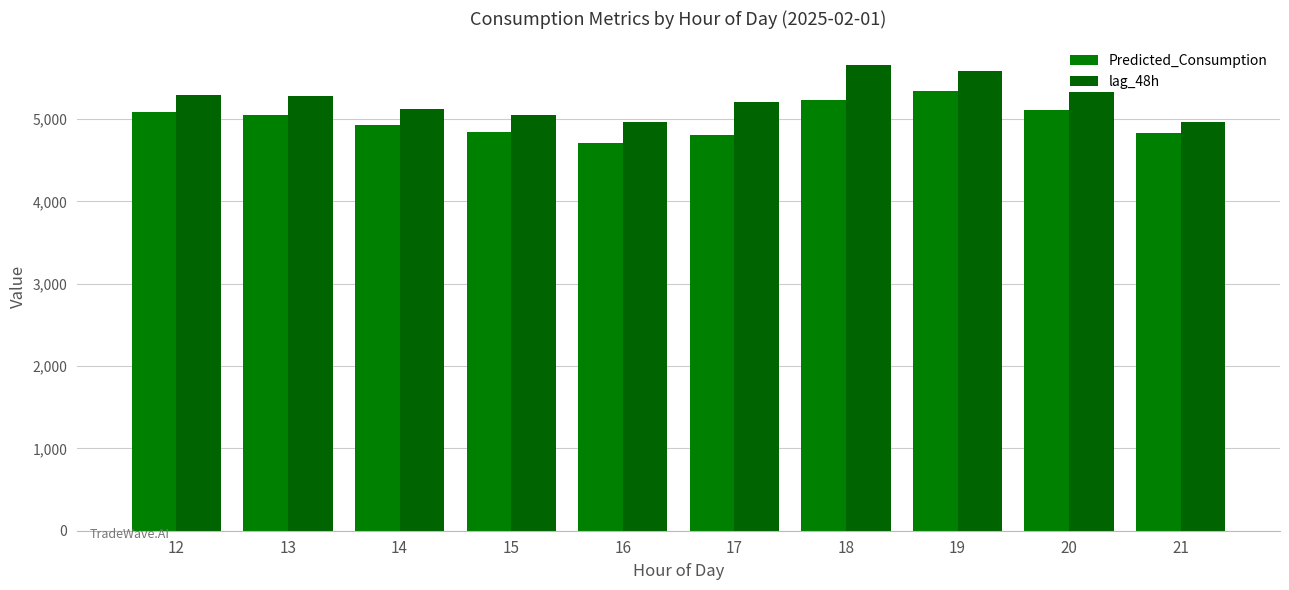

At which category is the sum across all series the highest?

19